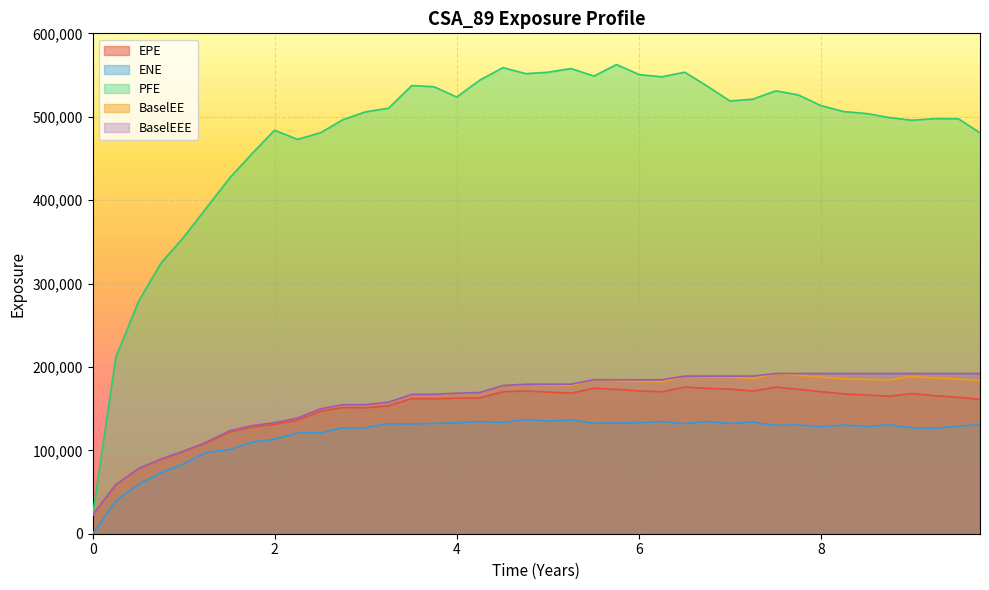

At how many categories does at least one series exceed 52701?

39